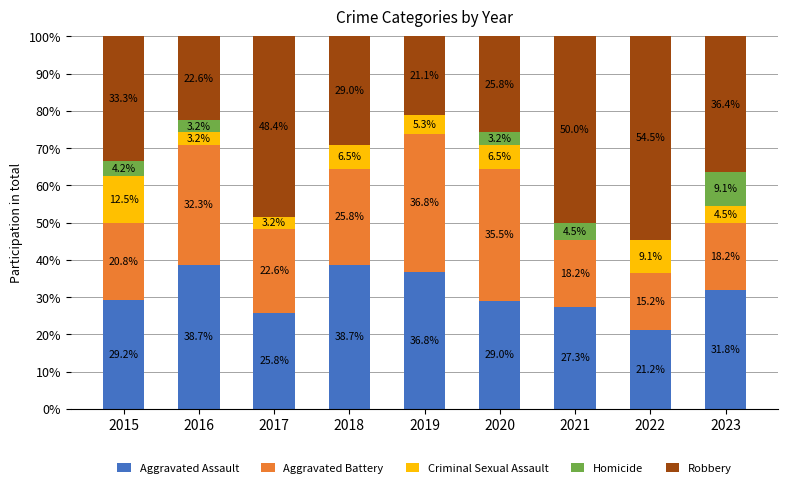

Is it true that Aggravated Assault equals 53.0 at 2019?

False